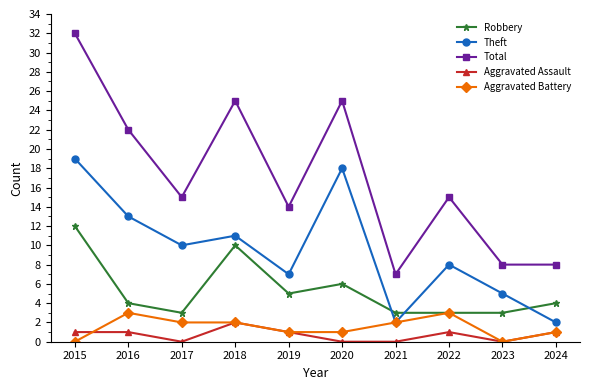

What is the spread (max minus min) of values at 2015?

32